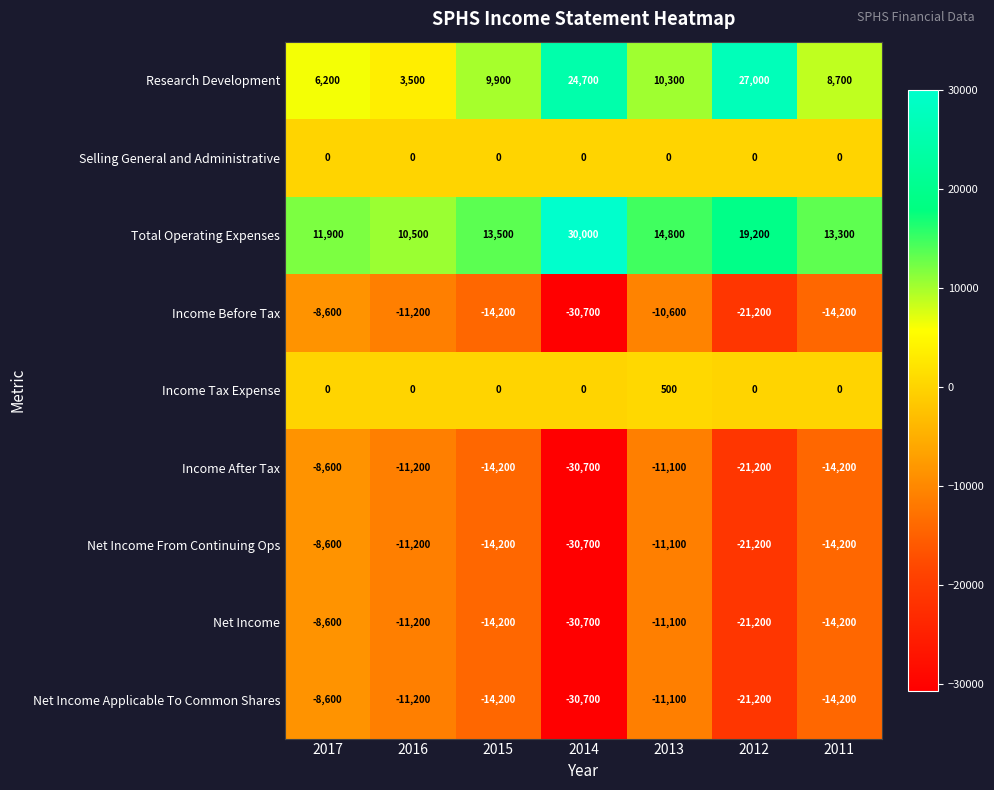

What is the difference between the maximum and minimum values in the Net Income series?

22100